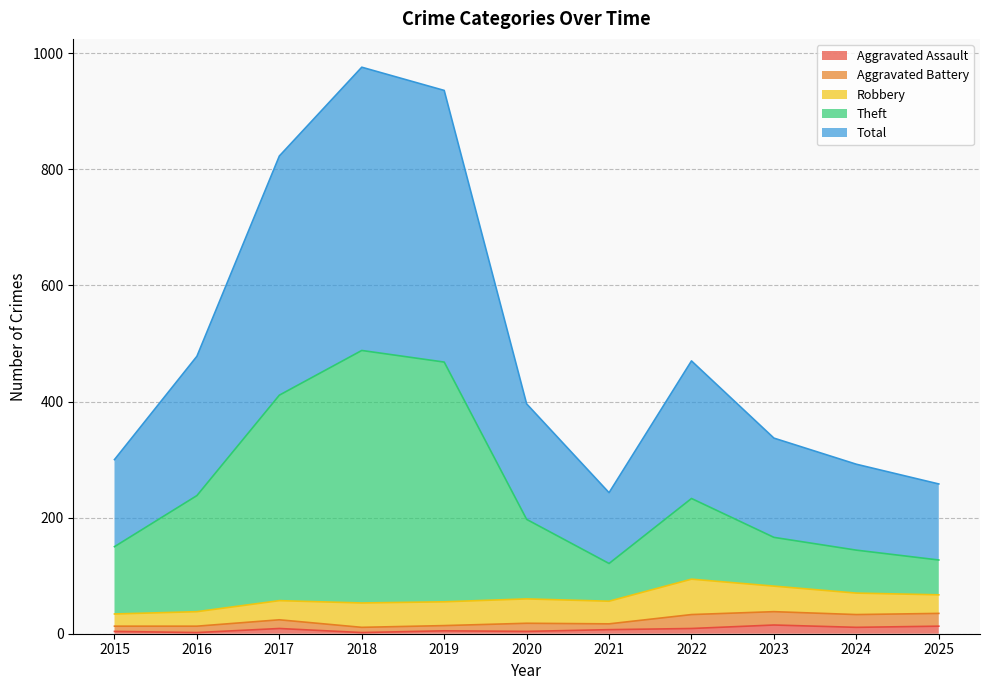

What is the spread (max minus min) of values at 2022?

461